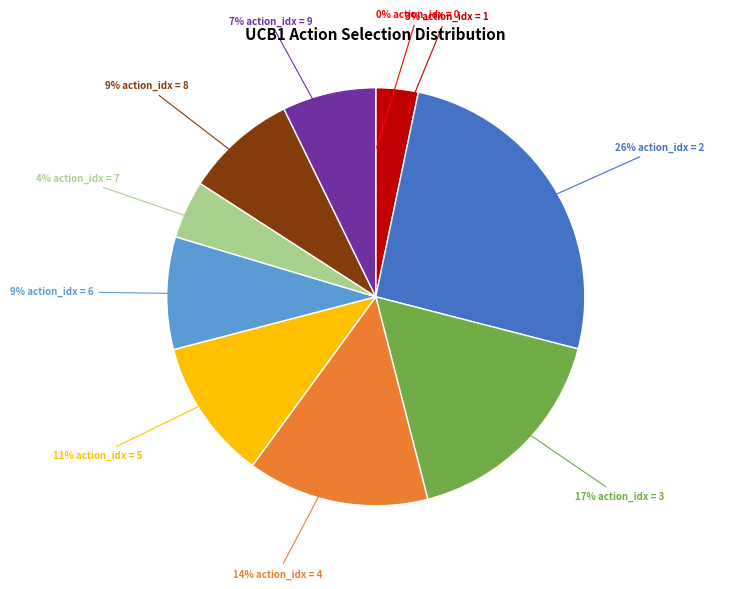

To the nearest percent, what is the average slice percentage?

10%